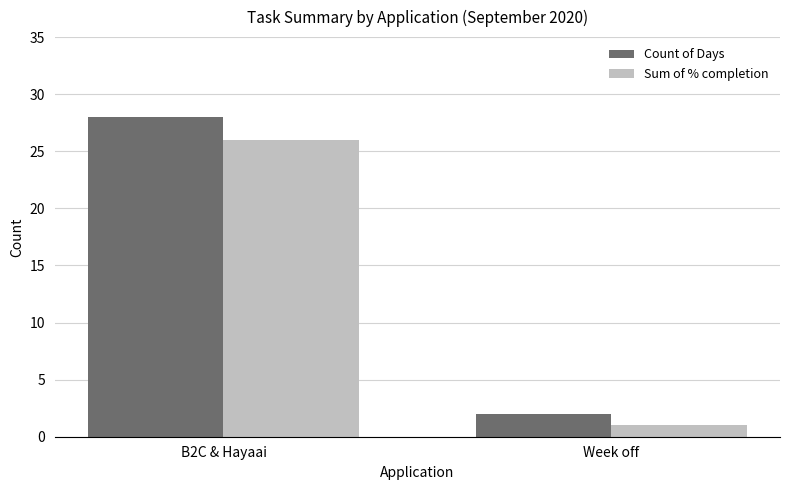

Which series changed the most between B2C & Hayaai and Week off?

Count of Days